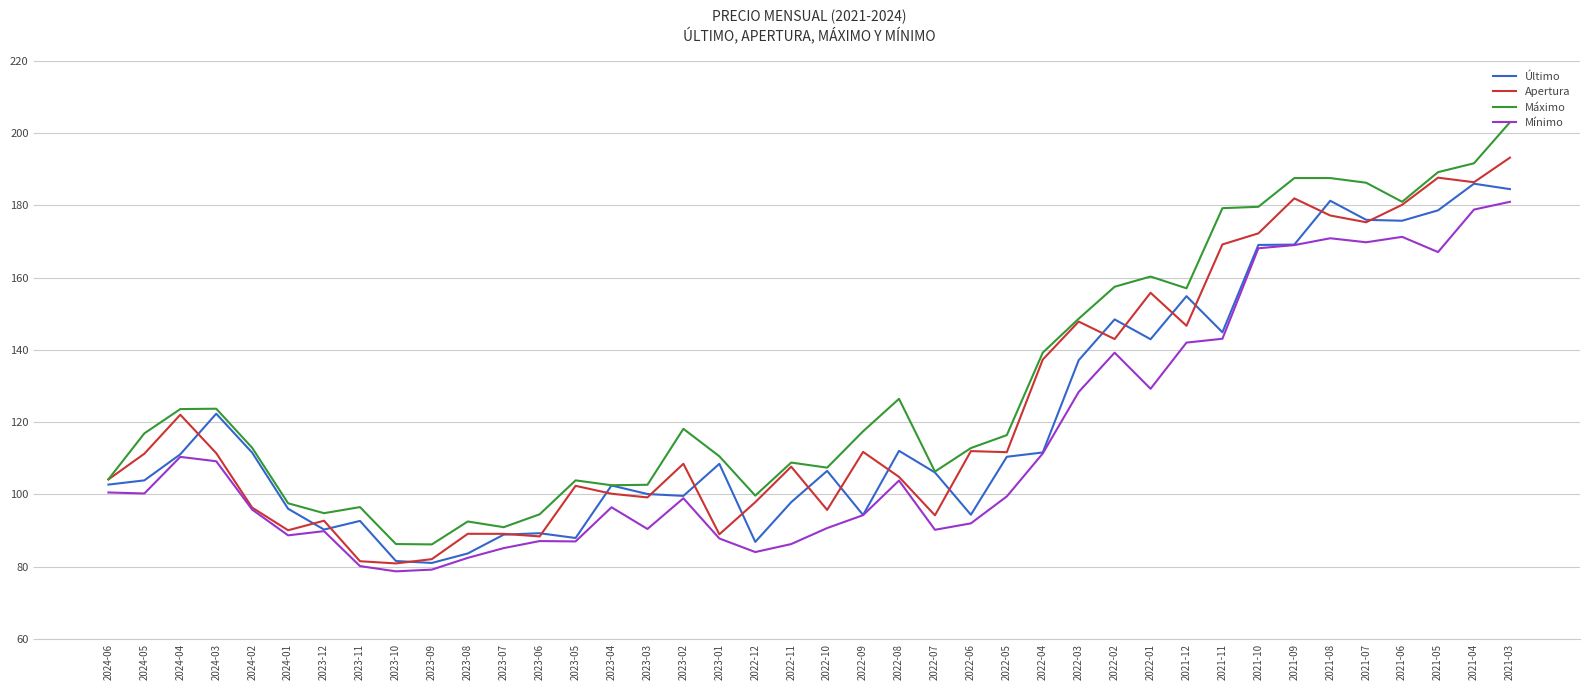

Is this an area chart (filled region under the line)?

No